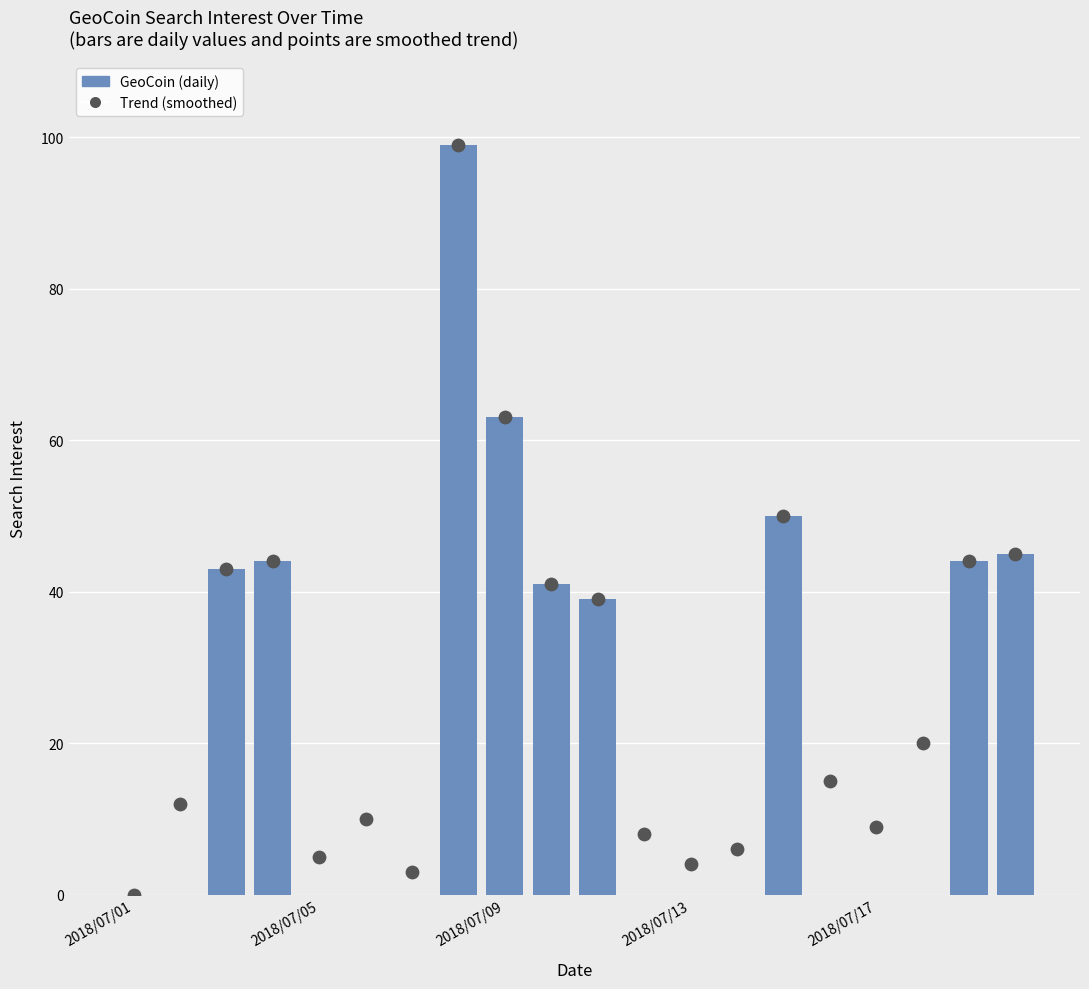

Which series reaches the maximum Y coordinate?

GeoCoin